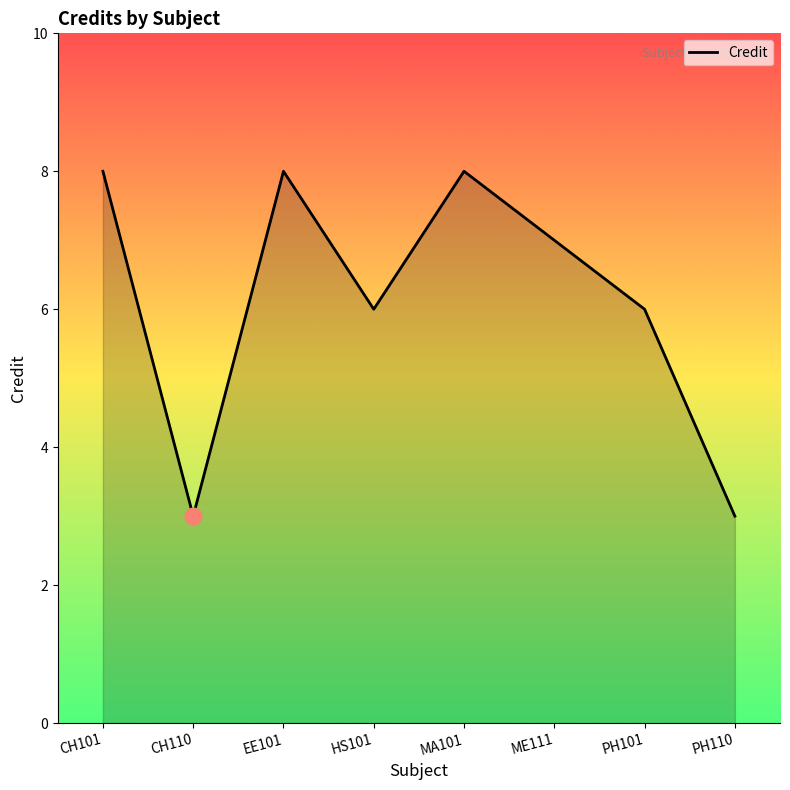

How many lines are shown in the chart?

1